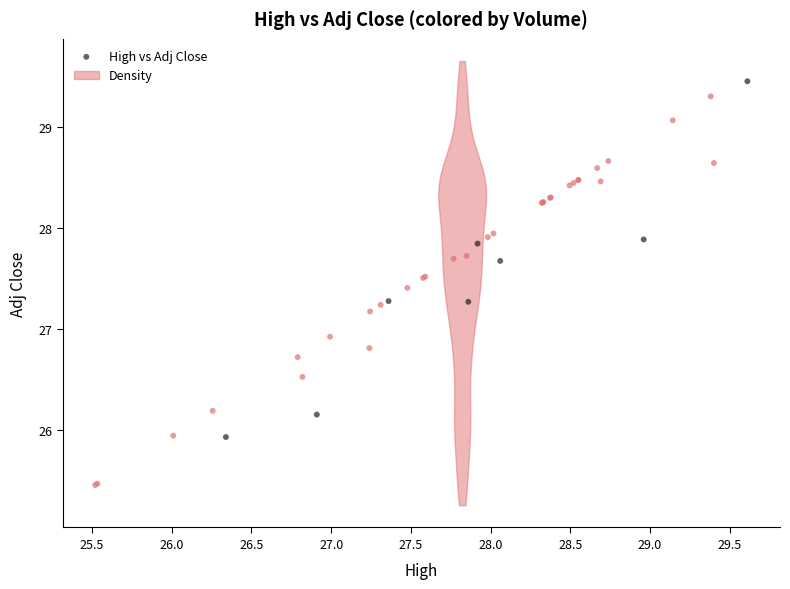

What Y value in the scatter plot is closest to 27?

26.9